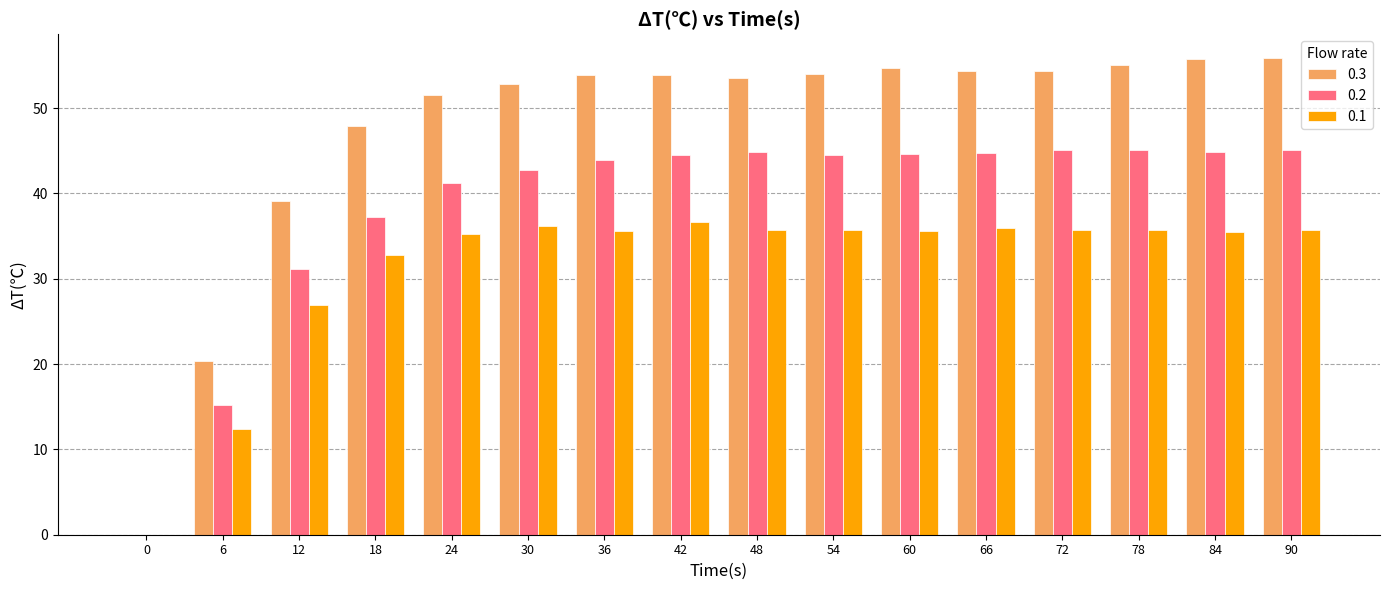

Which series has the largest total across all categories?

0.3